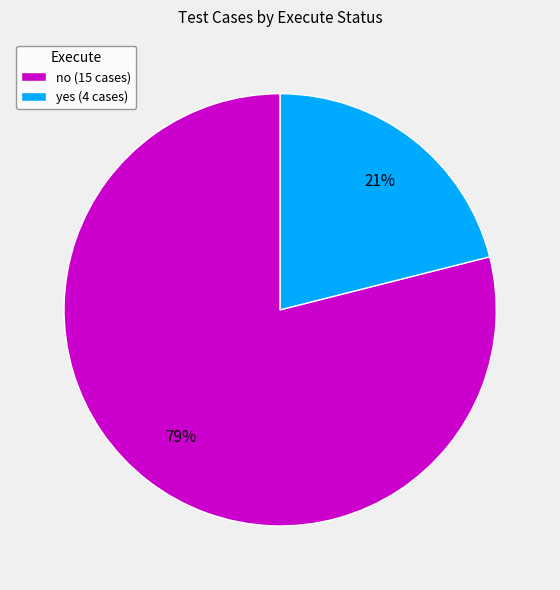

Rank the categories by value from highest to lowest.

no, yes